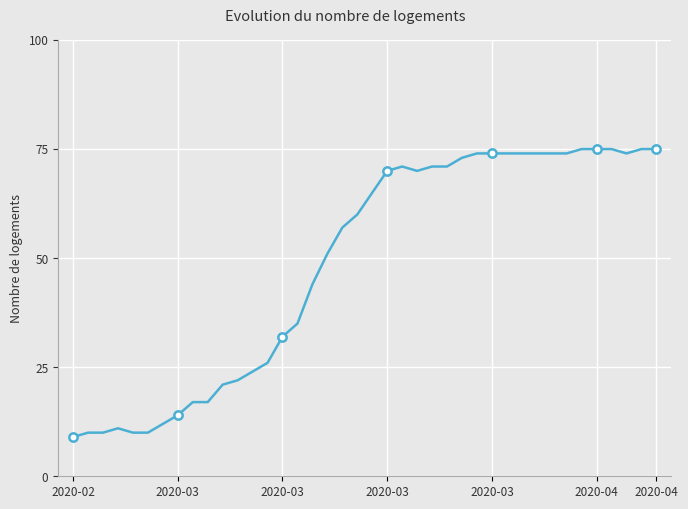

What is the minimum value shown in the chart?

9